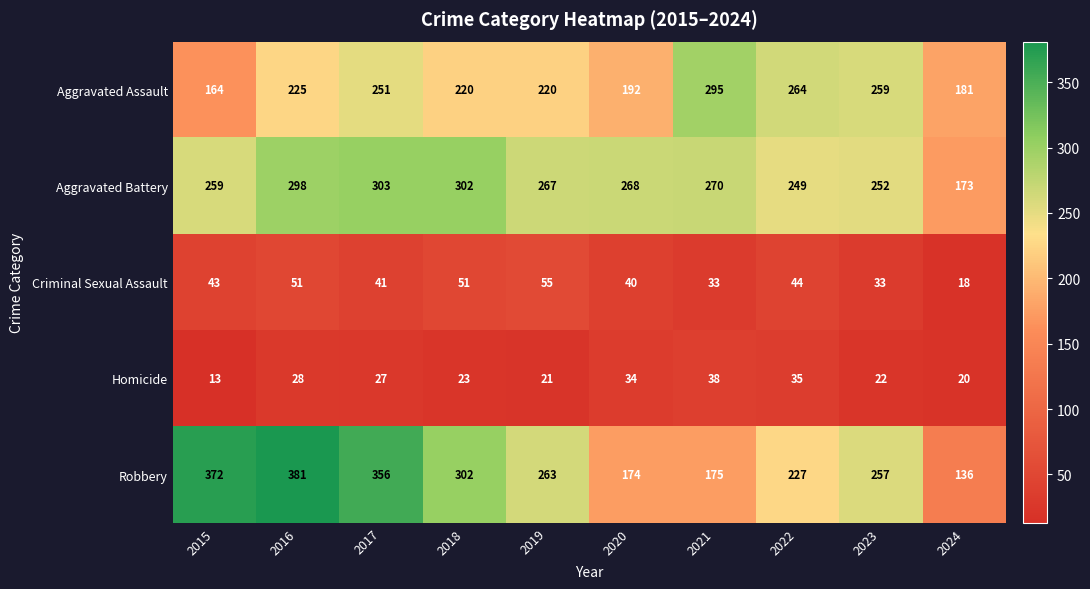

What is the sum of all Aggravated Assault values?

2271